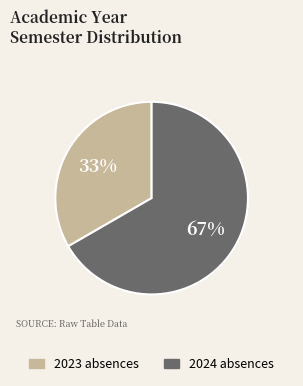

What is the largest slice in the pie chart?

2024